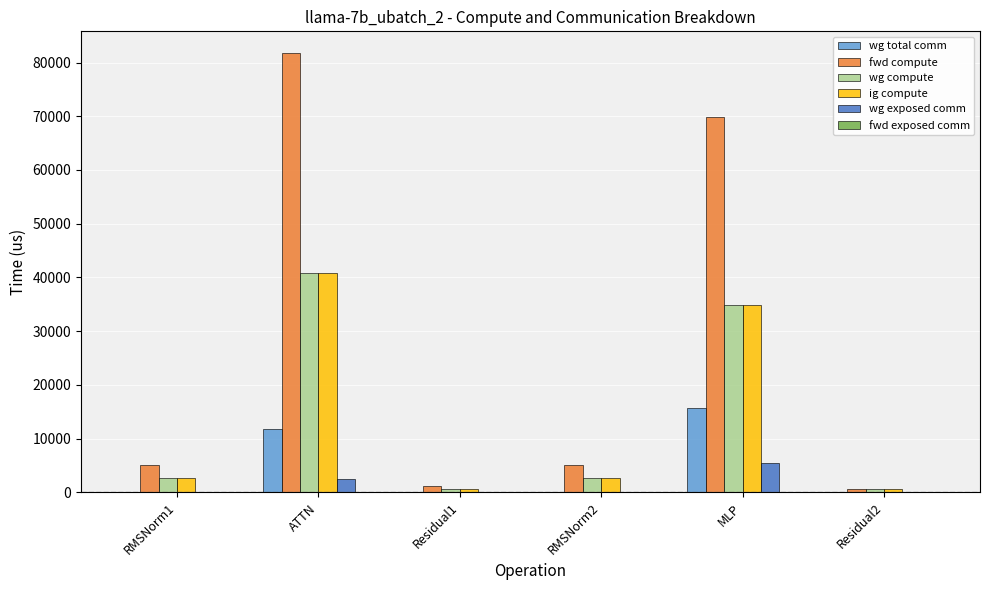

Is the value of wg compute at RMSNorm1 greater than the value of wg total comm at Residual2?

Yes